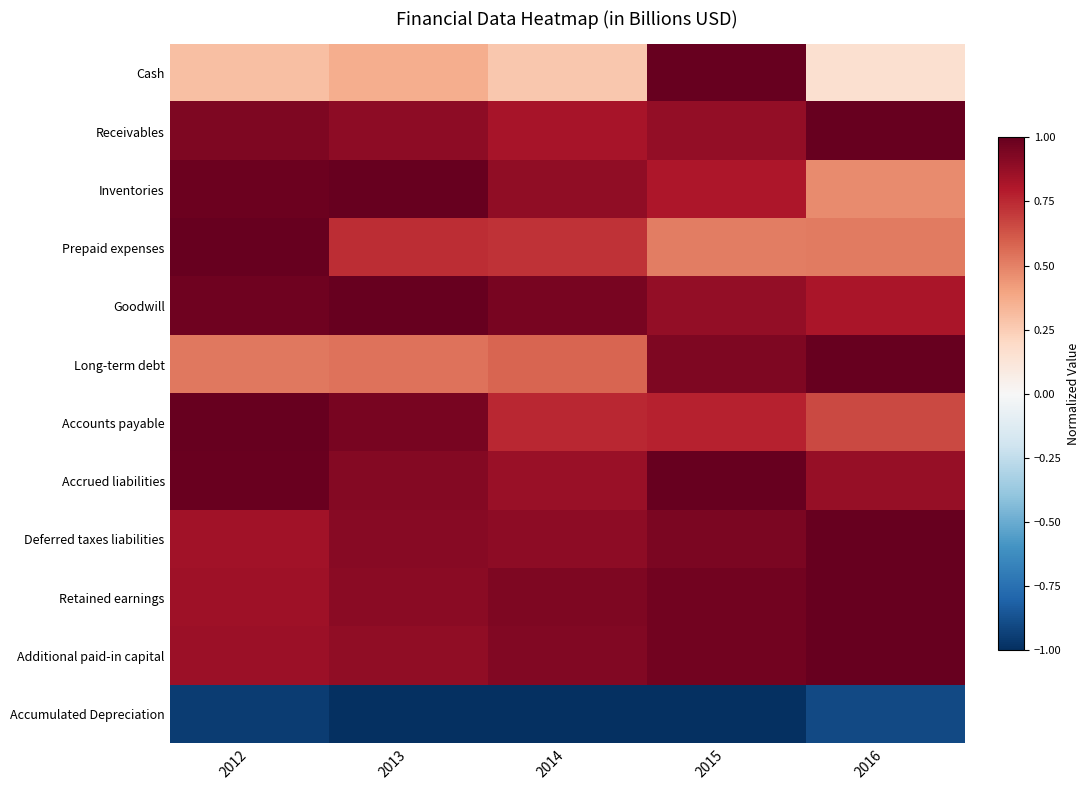

Count the number of categories in the chart.

5